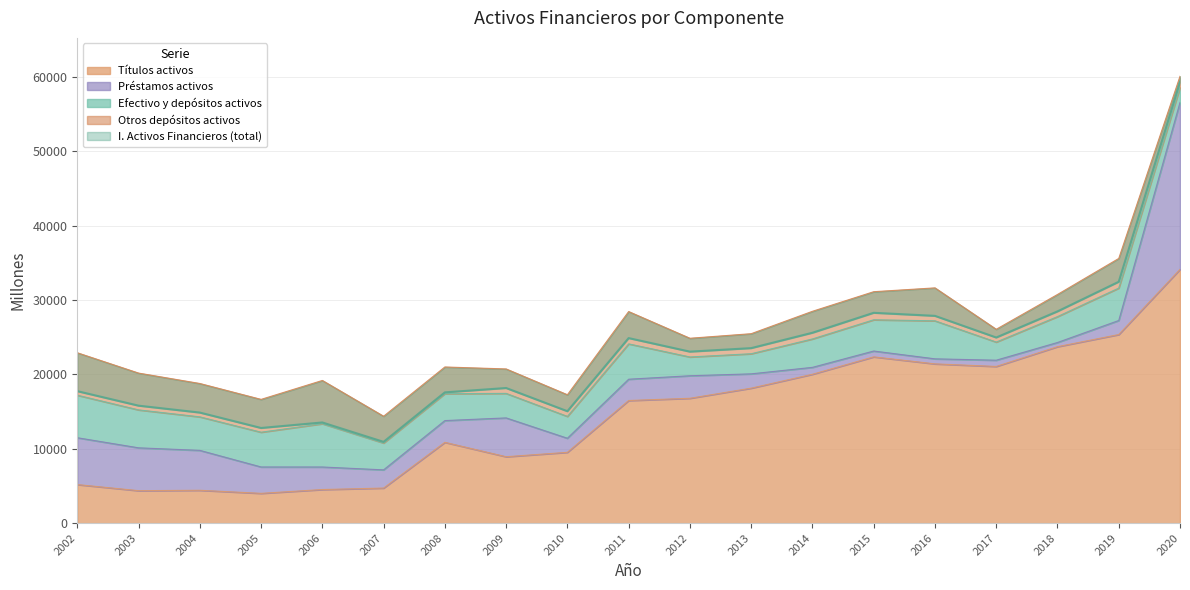

True or false: Efectivo y depósitos activos and I. Activos Financieros cross at least once.

False